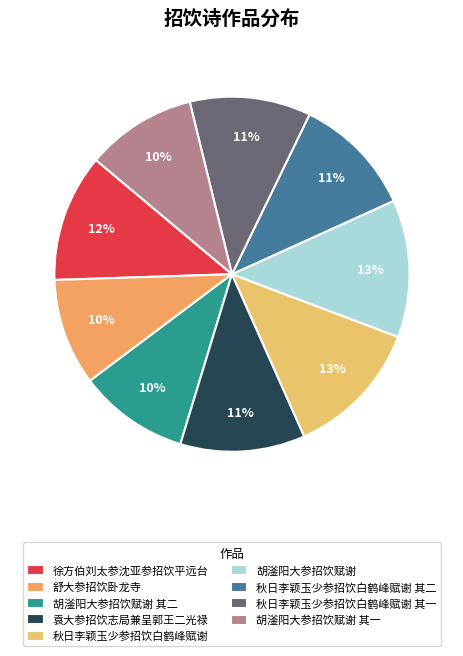

Does 胡滏阳大参招饮赋谢 其二 represent more than half of the total?

No